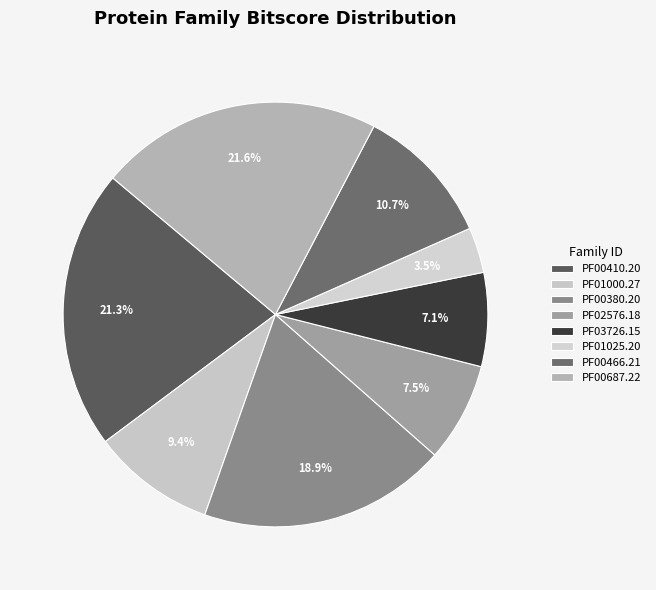

How many segments does this pie chart have?

8